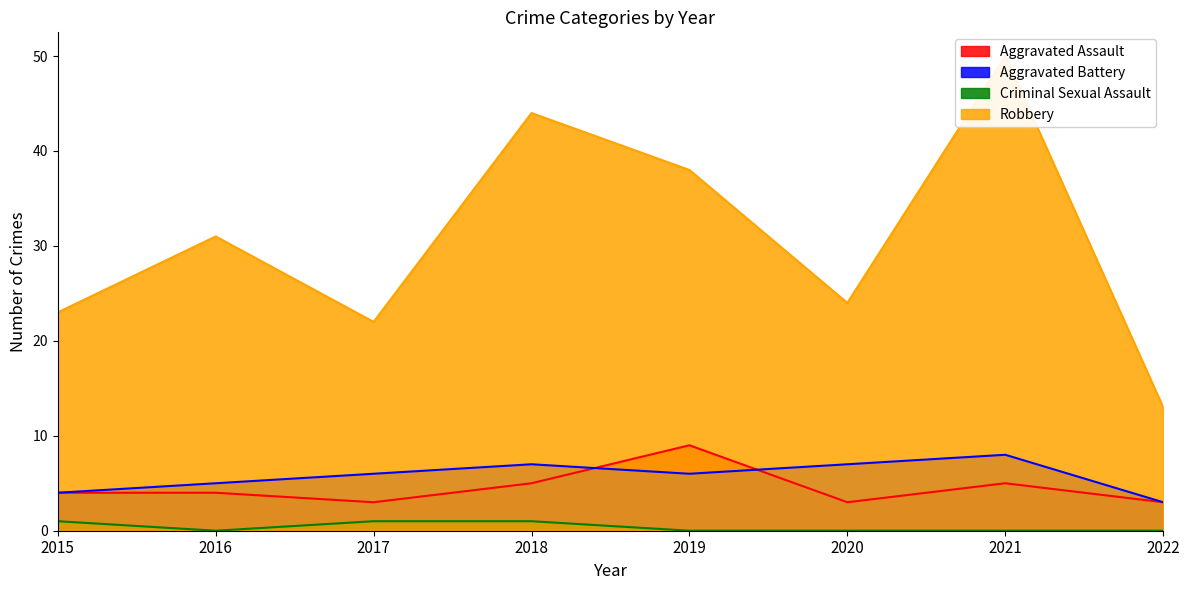

At how many categories does at least one series exceed 18?

7